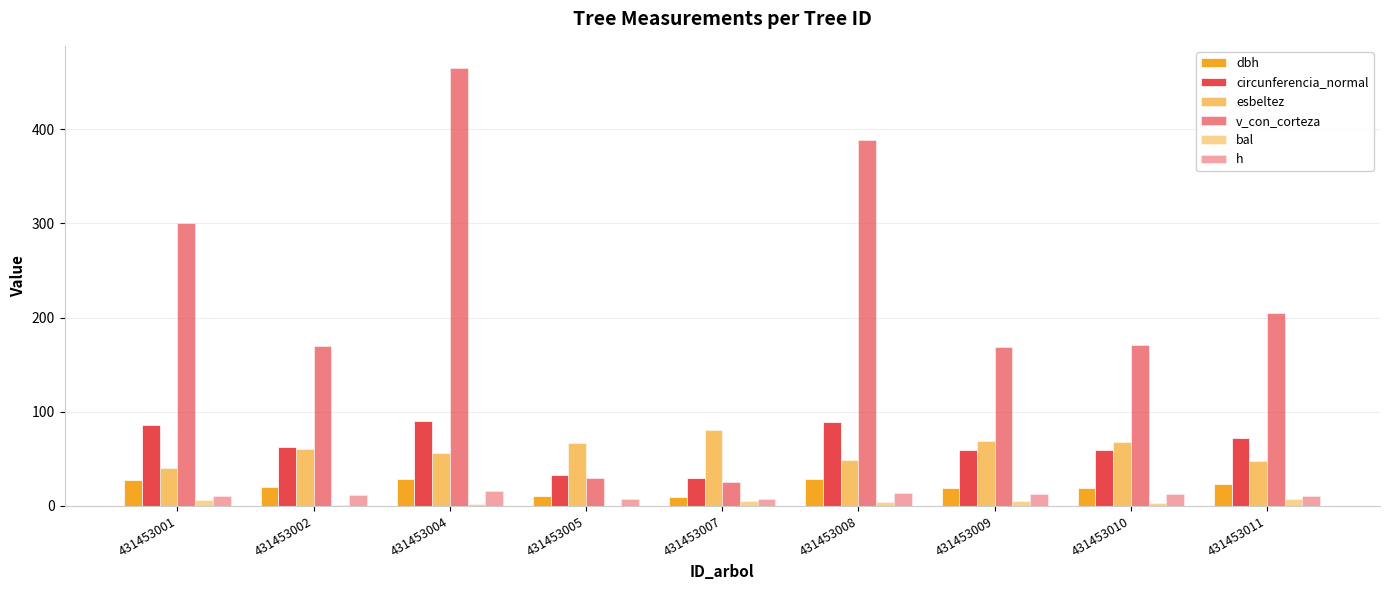

Are the bars grouped side by side (vs. stacked)?

Yes